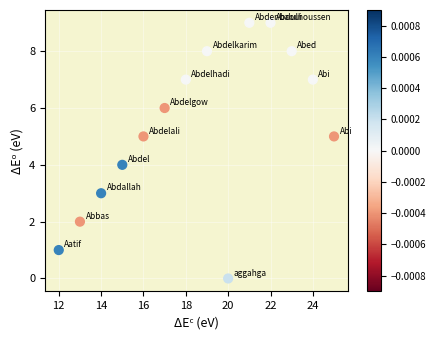

What is the range of Y values (max minus min)?

9